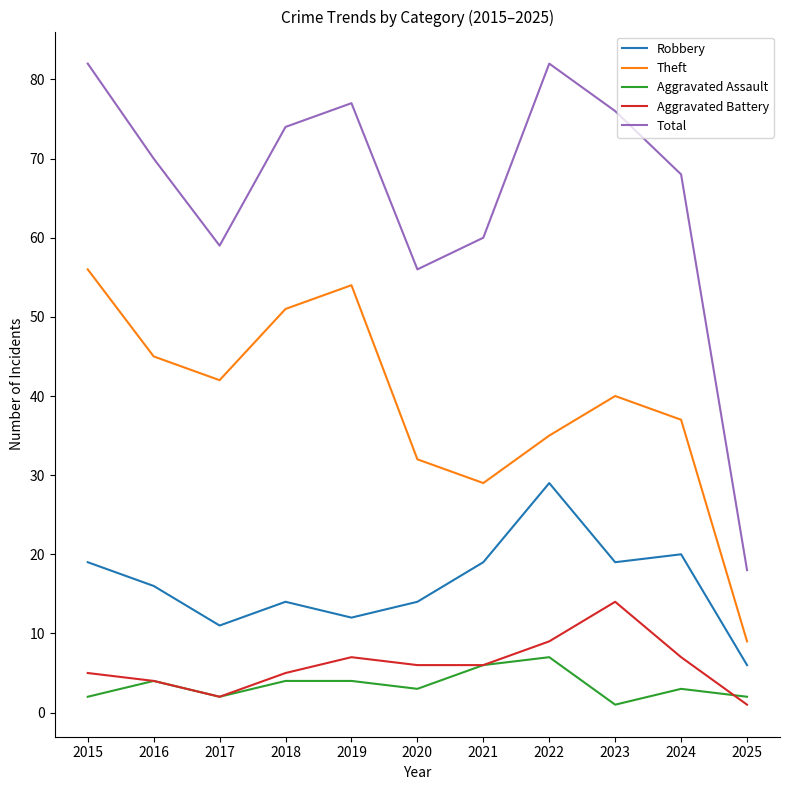

Is this an area chart (filled region under the line)?

No